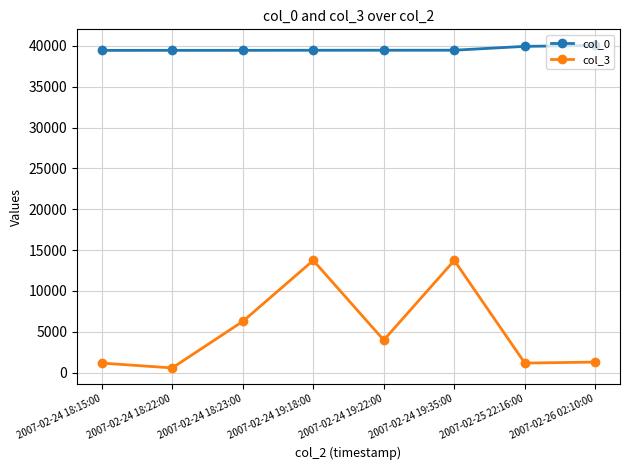

Is the value of col_0 at 2007-02-24 19:35:00 greater than the value of col_3 at 2007-02-24 18:22:00?

Yes